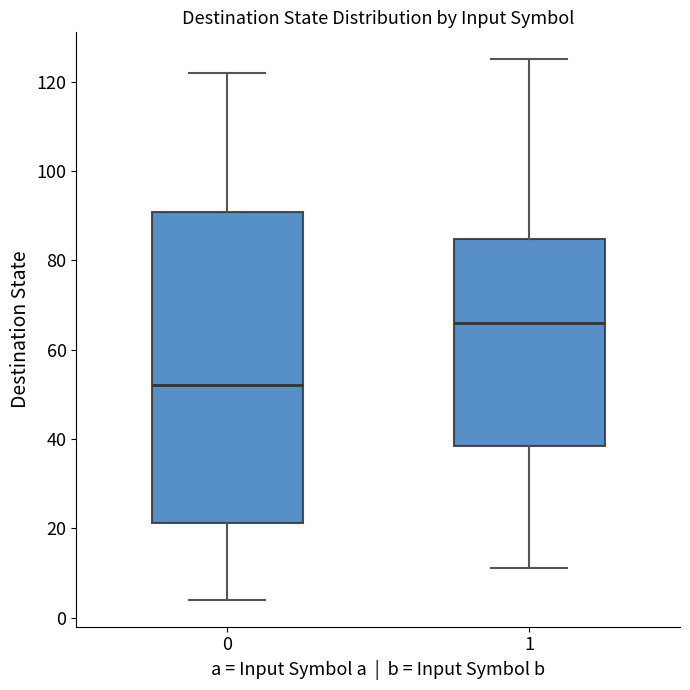

Reading left to right, transcribe this box plot: for each box, give where its median line is, the range the box spans, and where its two whiskers end, as read against the y-axis. The values are not printed on the chart, so give them approximately, as read against the axis.

0: median 52, box 22 to 90, whiskers 4 to 122
1: median 66, box 38 to 84, whiskers 12 to 126